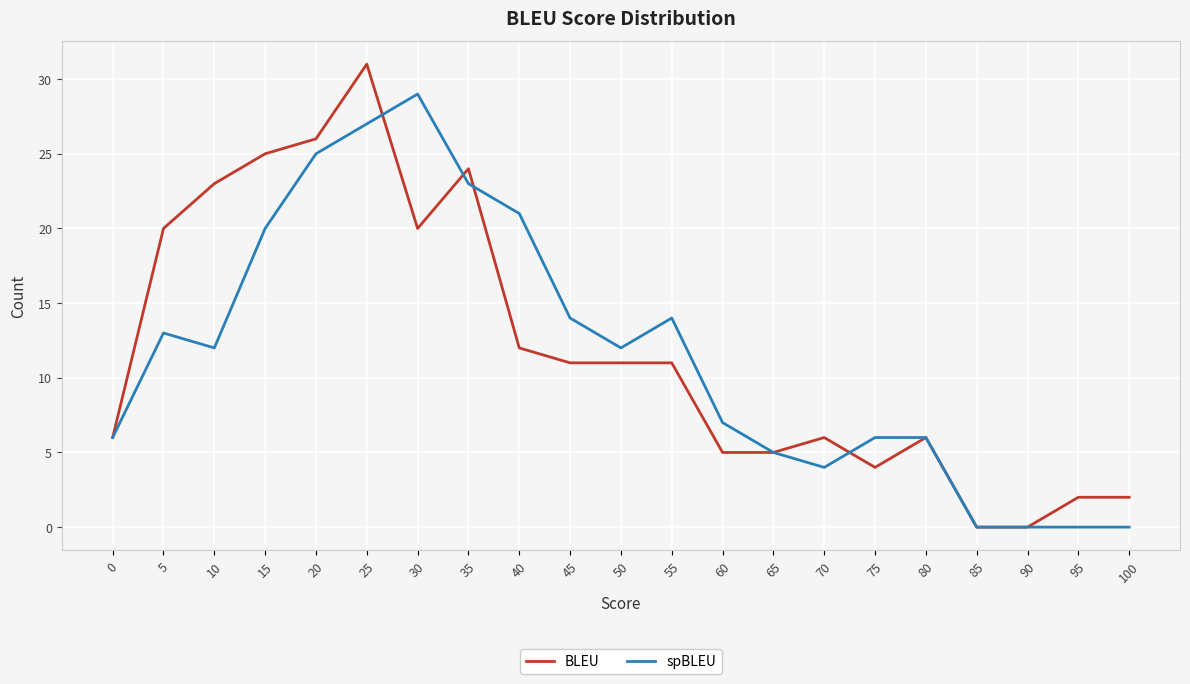

Rank the series by their maximum value, from lowest to highest.

spBLEU, BLEU